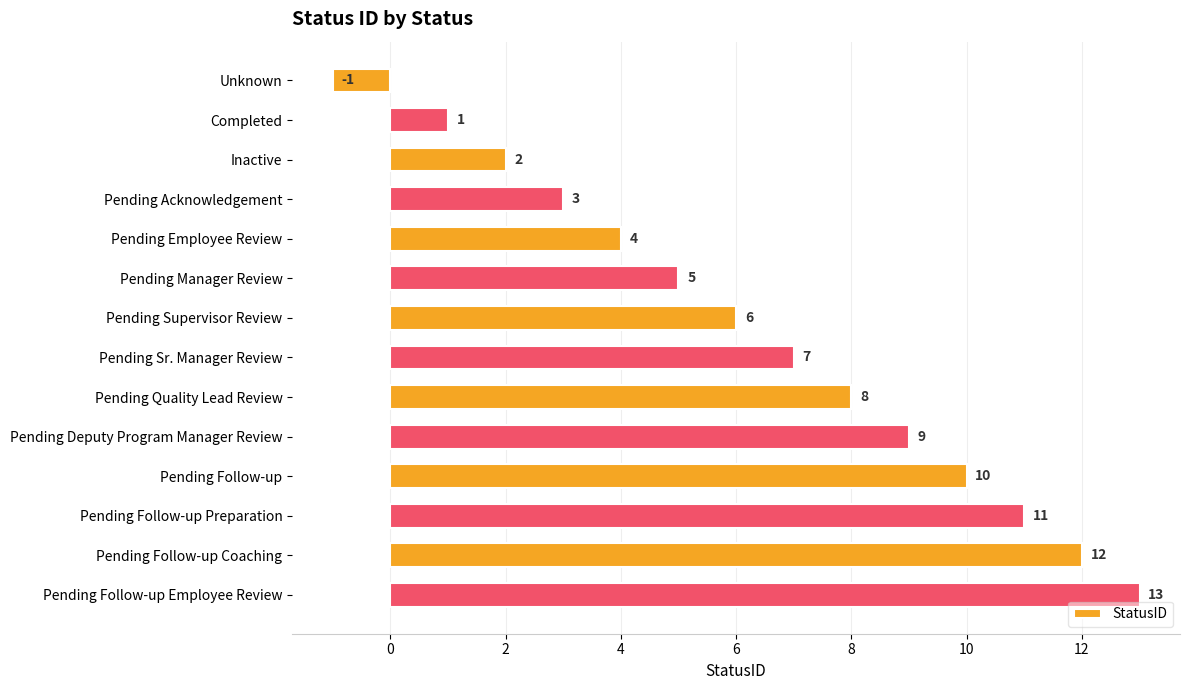

Between Pending Follow-up Coaching and Pending Deputy Program Manager Review, which is larger?

Pending Follow-up Coaching